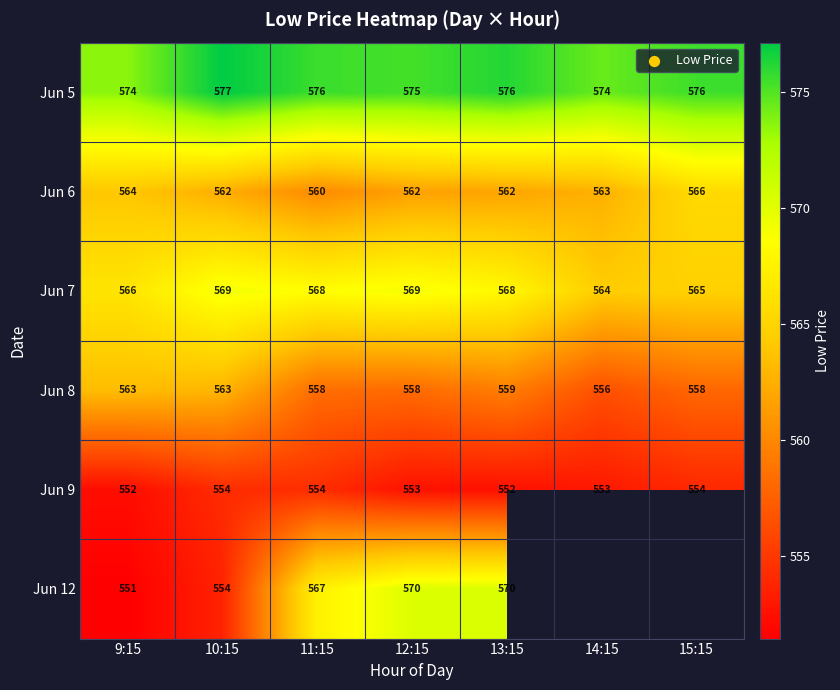

Is it true that Jun 9 equals 383.8 at 10:15?

False